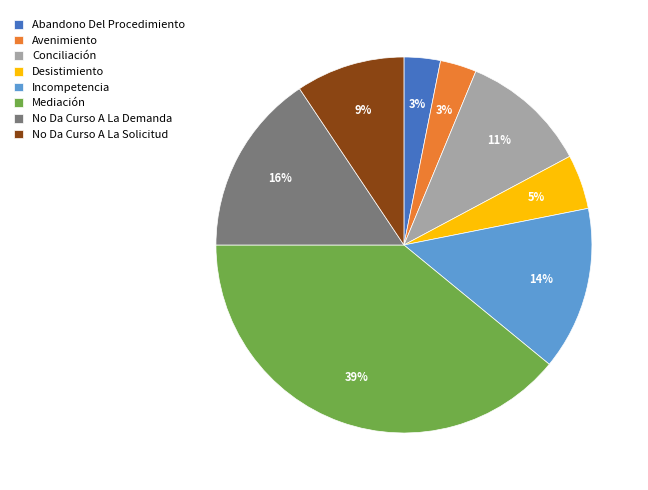

Does any single category account for the majority?

No